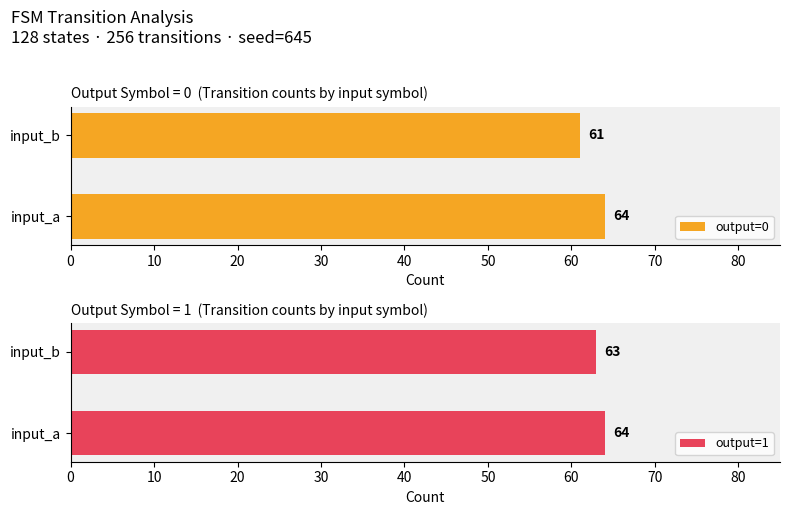

Rank the categories by output=0 value from highest to lowest.

input_a, input_b